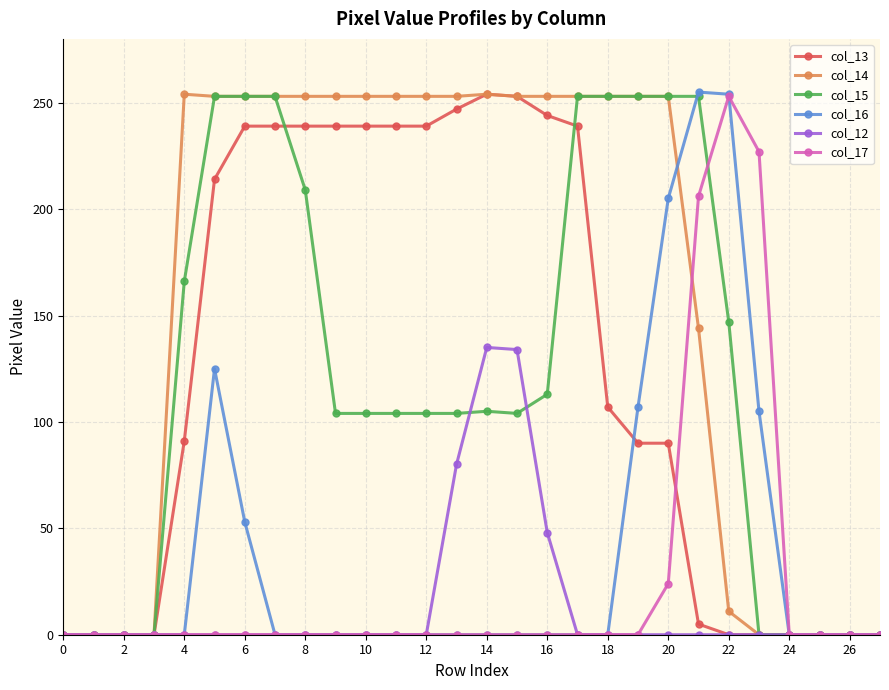

What is the maximum value for col_17?

253